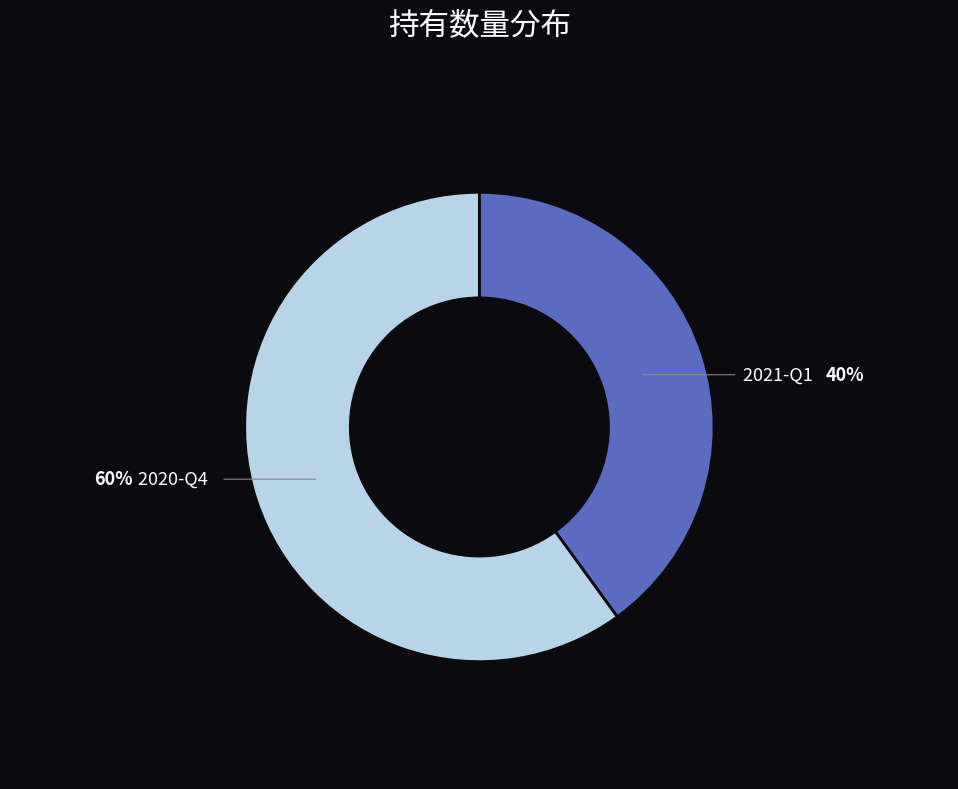

Do 2021-Q1 and 2020-Q4 together represent more than half of the pie?

Yes